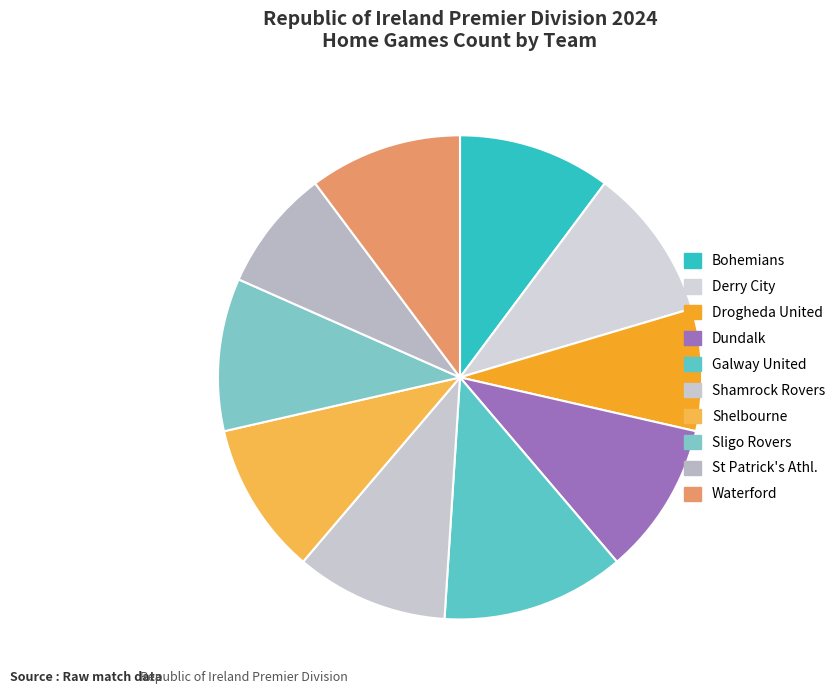

Is it true that Shelbourne is 1% of the pie?

False